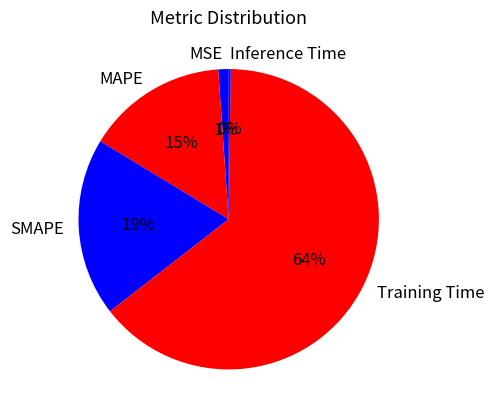

Which category has the biggest portion of the pie?

Training Time